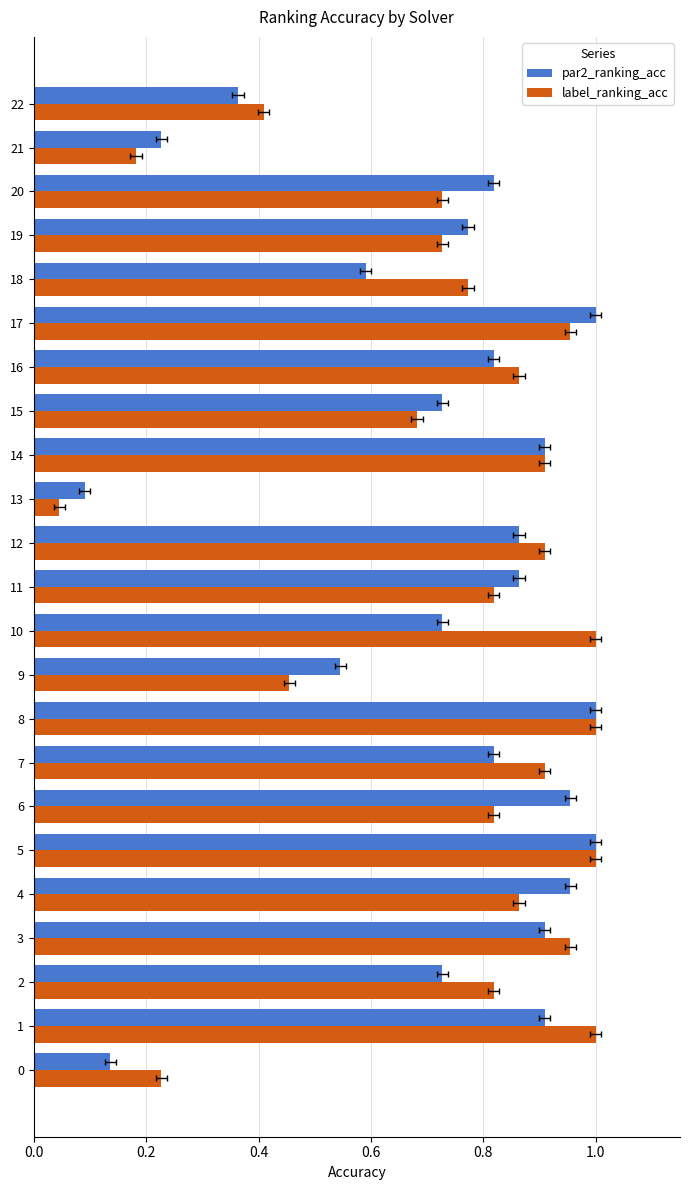

Which series has the largest range (max minus min)?

label_ranking_acc